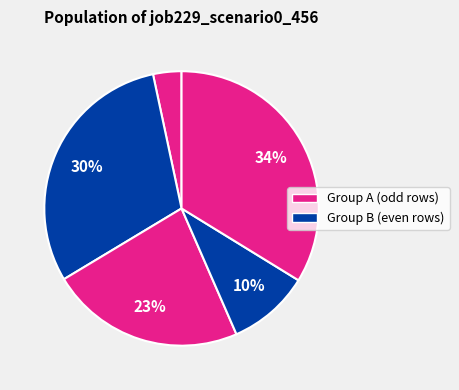

Count the number of slices in the pie.

5